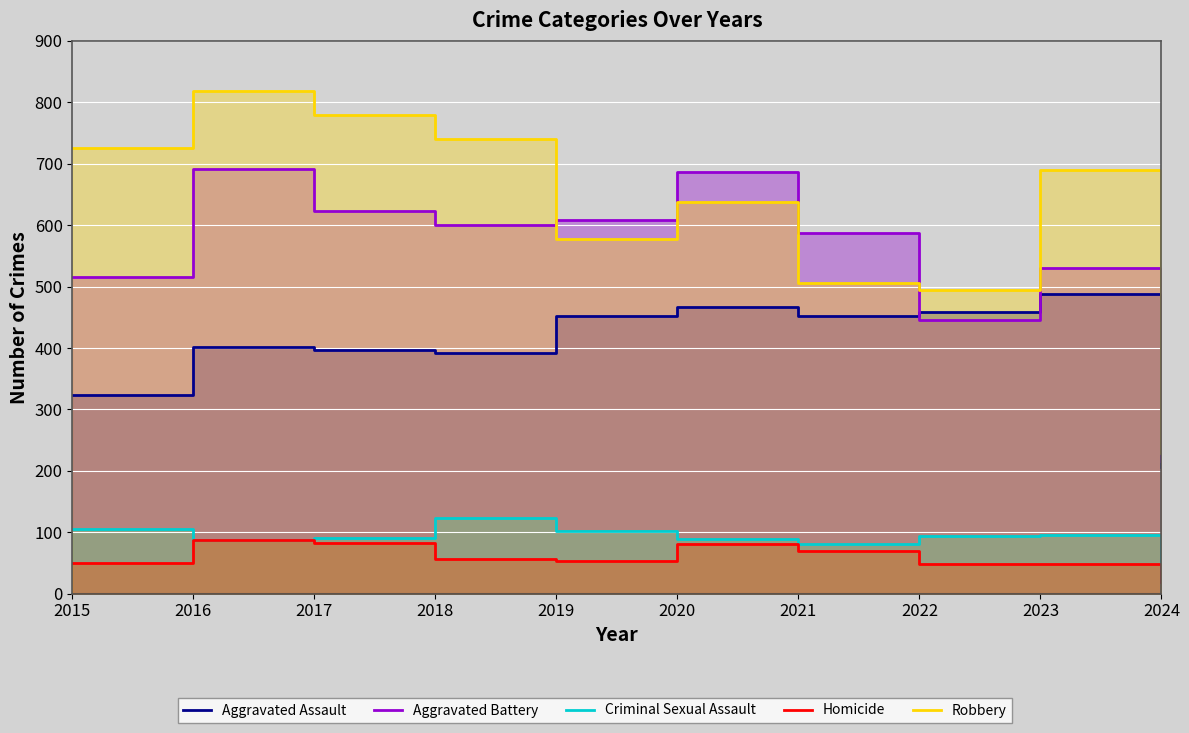

What is the maximum value shown in the chart?

819